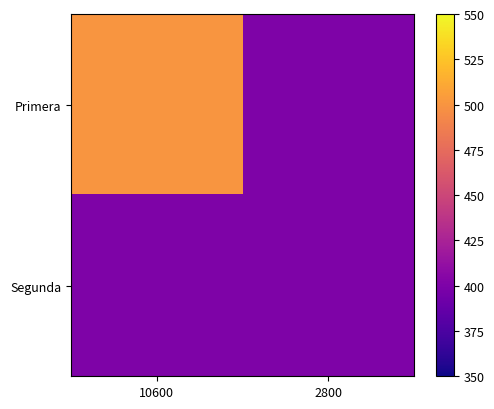

Between 10600 and 2800, which is larger?

10600